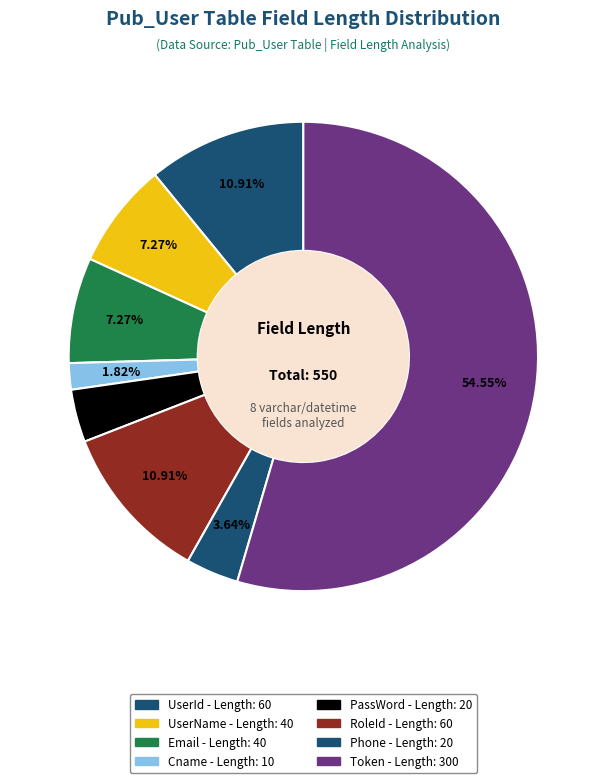

How many segments does this pie chart have?

8